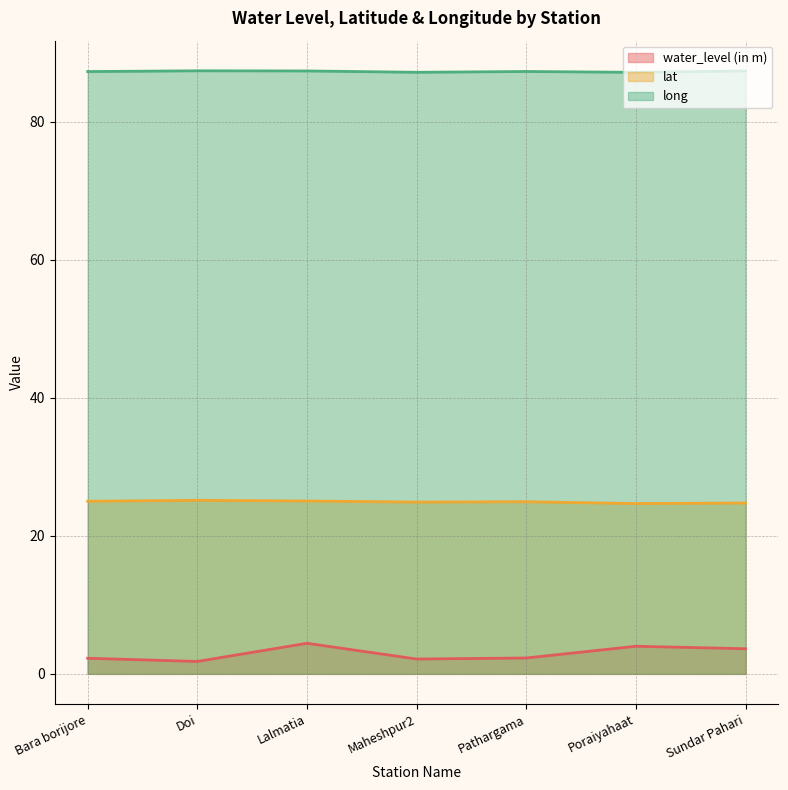

Between Maheshpur2 and Doi, which is larger?

Maheshpur2